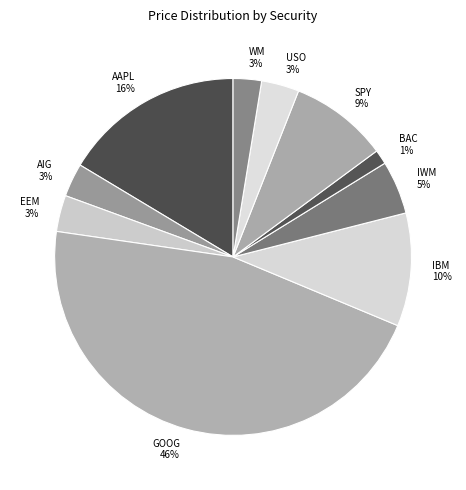

Does IWM account for over 50% of the chart?

No